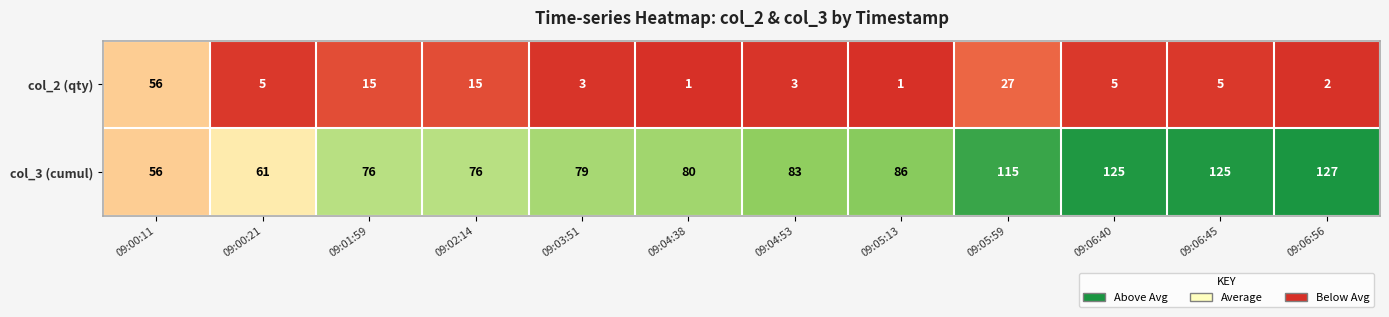

Reading left to right, extract all data points from this chart.

col_2 (qty): 09:00:11=56	09:00:21=5	09:01:59=15	09:02:14=15	09:03:51=3	09:04:38=1	09:04:53=3	09:05:13=1	09:05:59=27	09:06:40=5	09:06:45=5	09:06:56=2
col_3 (cumul): 09:00:11=56	09:00:21=61	09:01:59=76	09:02:14=76	09:03:51=79	09:04:38=80	09:04:53=83	09:05:13=86	09:05:59=115	09:06:40=125	09:06:45=125	09:06:56=127